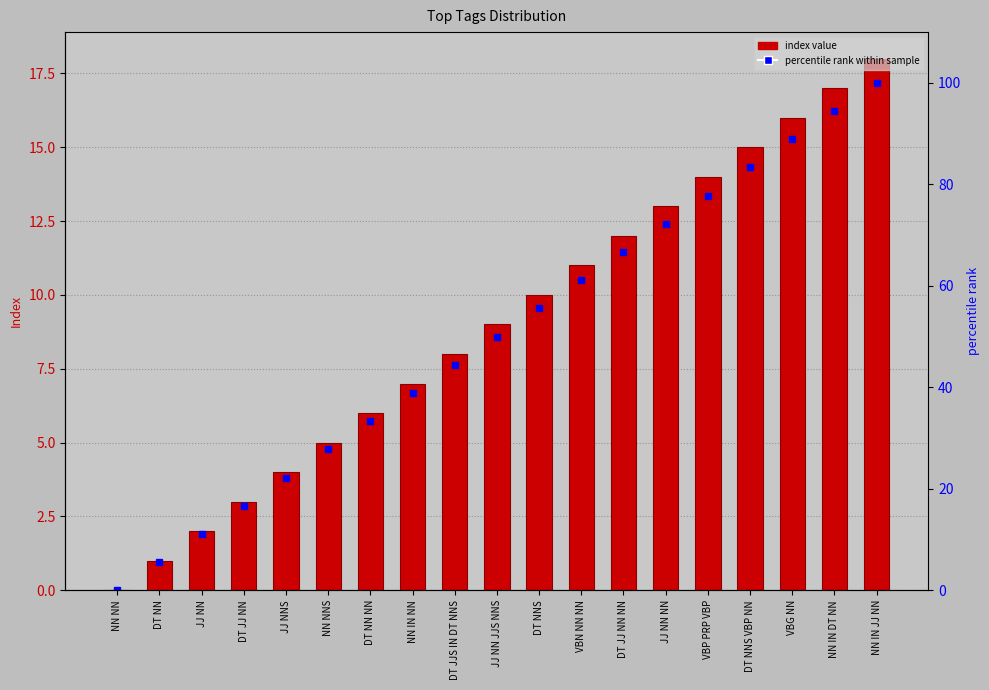

The percentile rank within sample series shows 104.5 at VBP PRP VBP. True or false?

False